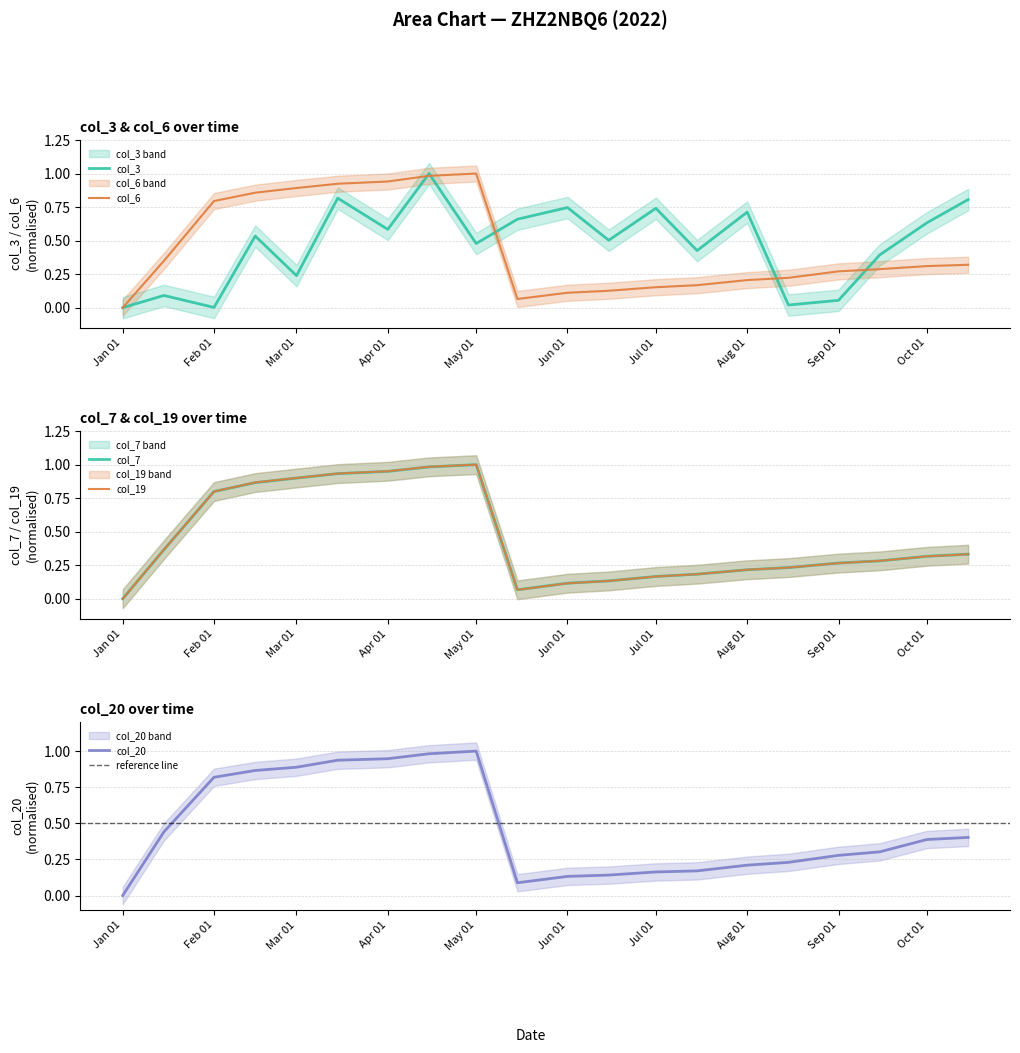

Where is the first local maximum for col_6?

May 01